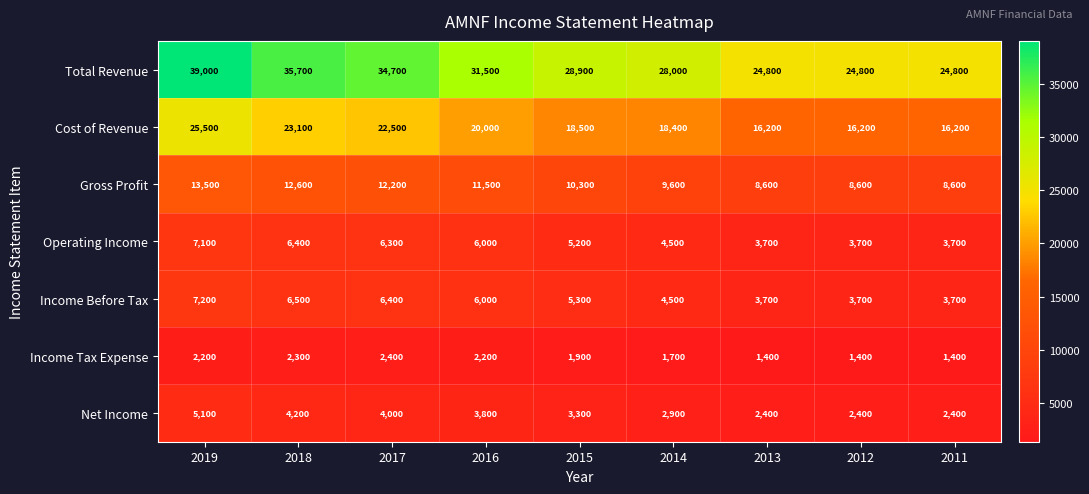

The Total Revenue series shows 18291 at 2019. True or false?

False